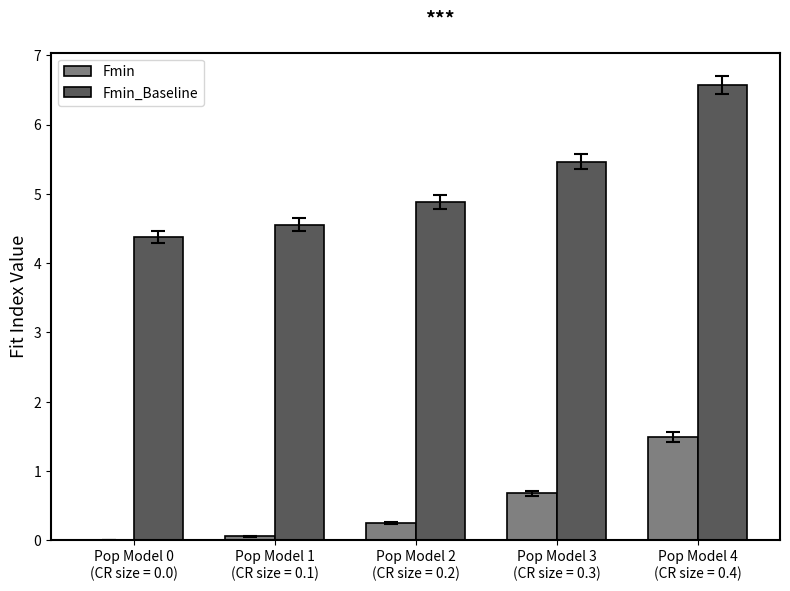

Which series has the largest total across all categories?

Fmin_Baseline